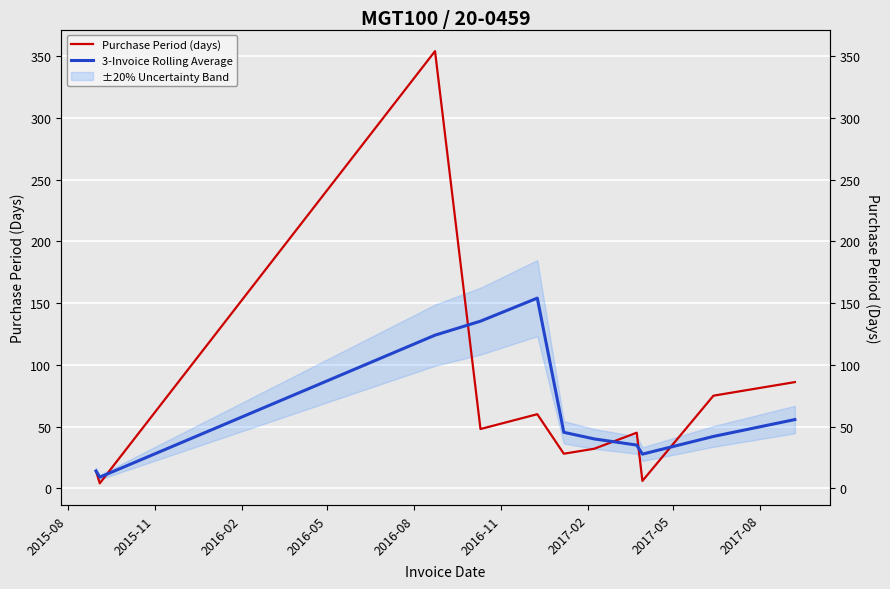

True or false: 3-Invoice Rolling Average has more than 2 points higher than both neighbors.

False